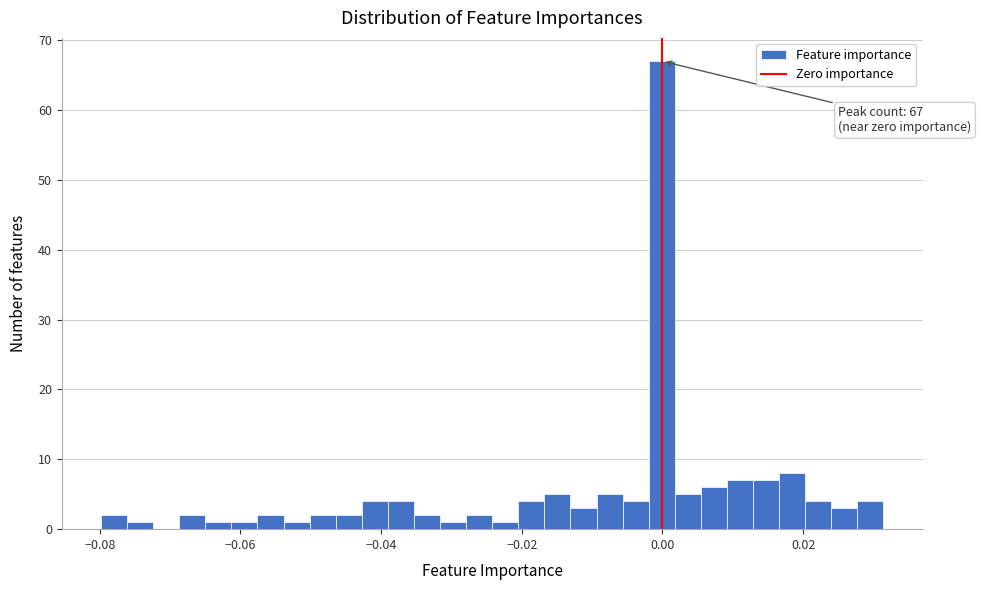

Read against the x-axis, roughly where is the centre of the tallest bar?

0.000